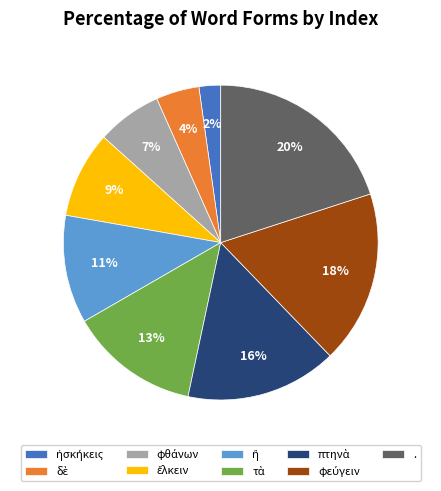

Is . the majority of the pie?

No